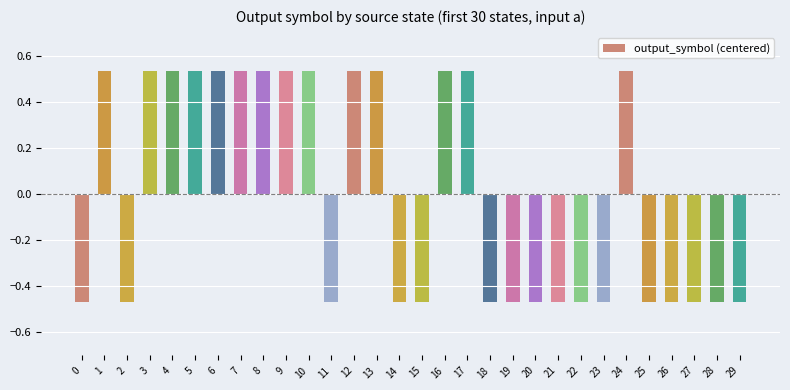

What is the difference between the maximum and second lowest values?

1.0